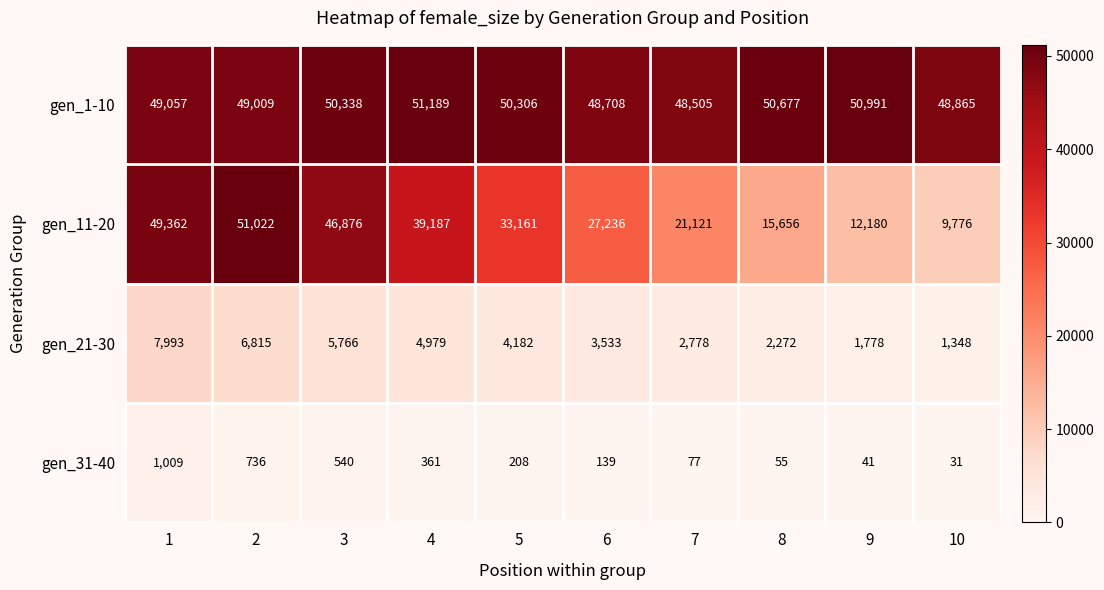

True or false: gen_31-40 has a value of 55 at 8.

True